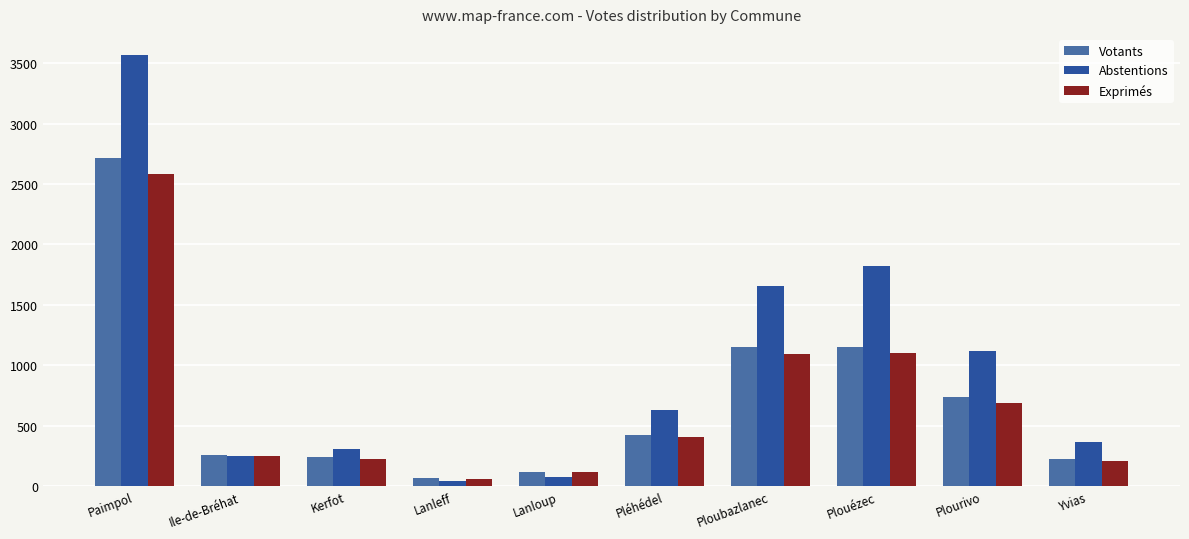

What is the spread (max minus min) of values at Plouézec?

716